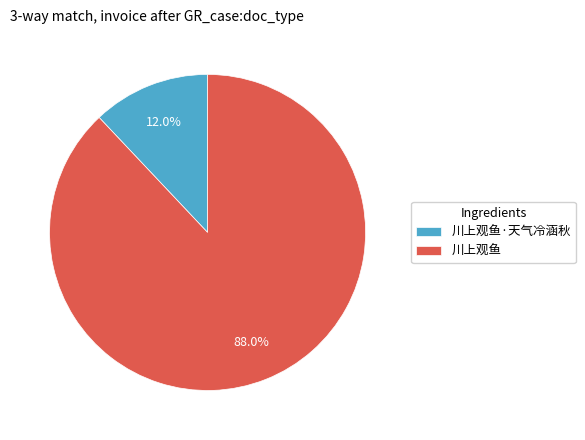

Do 川上观鱼·天气冷涵秋 and 川上观鱼 together represent more than half of the pie?

Yes